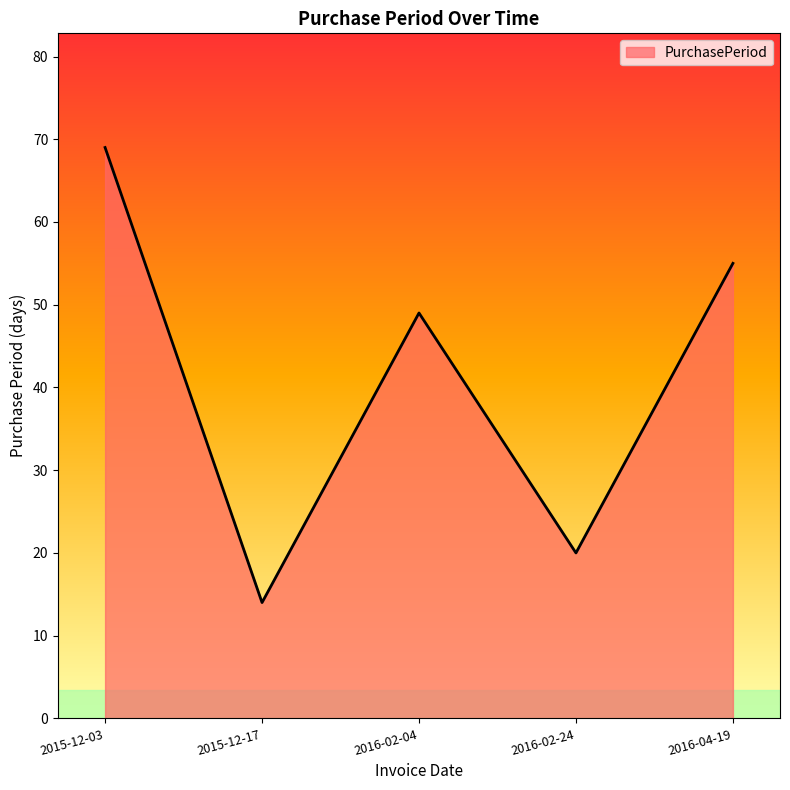

What is the ratio of the value at 2016-04-19 to the value at 2015-12-03?

0.8